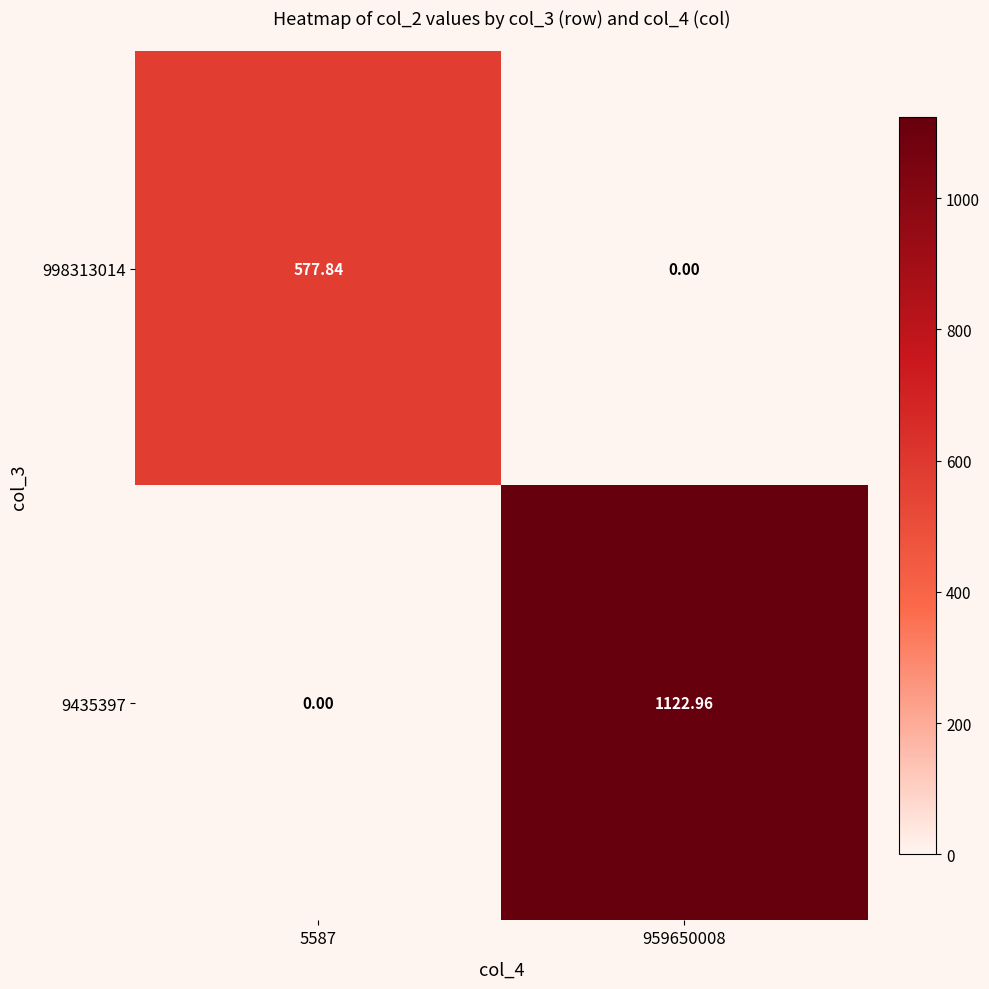

How many data points in 998313014 are above 577?

1